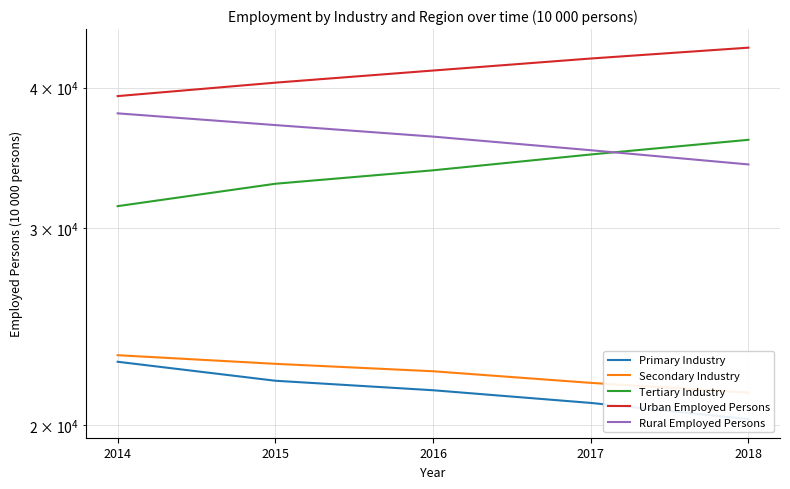

True or false: Urban Employed Persons has more than 1 interior local peaks.

False